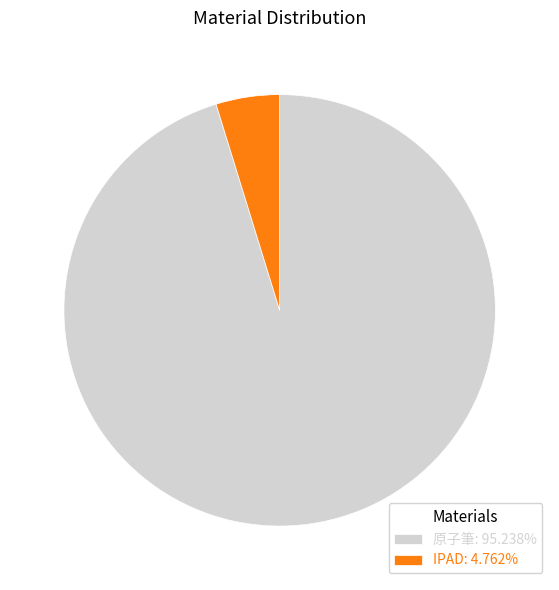

Which slice is the largest?

原子筆